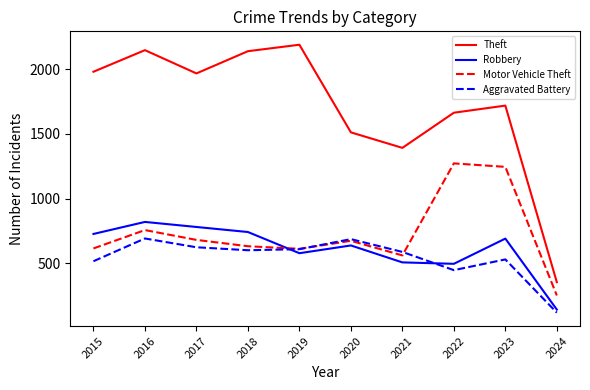

True or false: Motor Vehicle Theft and Robbery cross at least once.

True